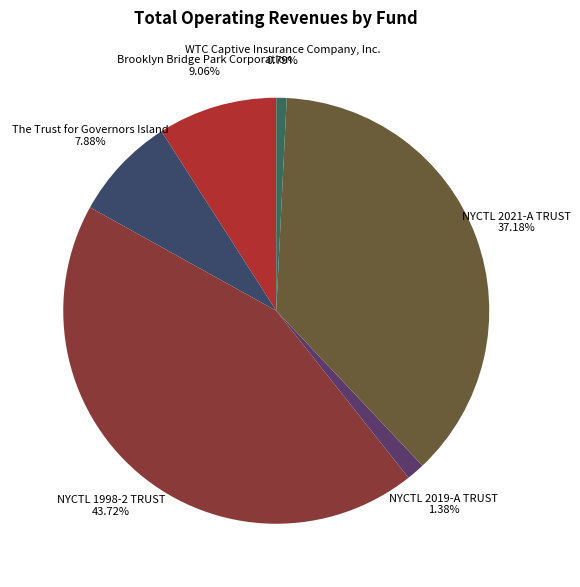

How many slices are in this pie chart?

6